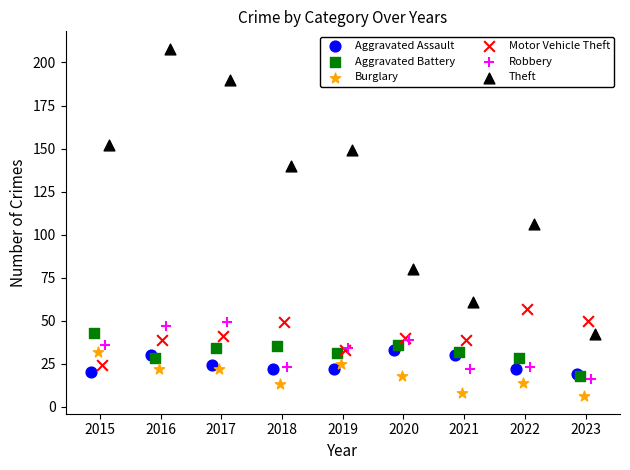

Which series reaches the minimum Y coordinate?

Burglary